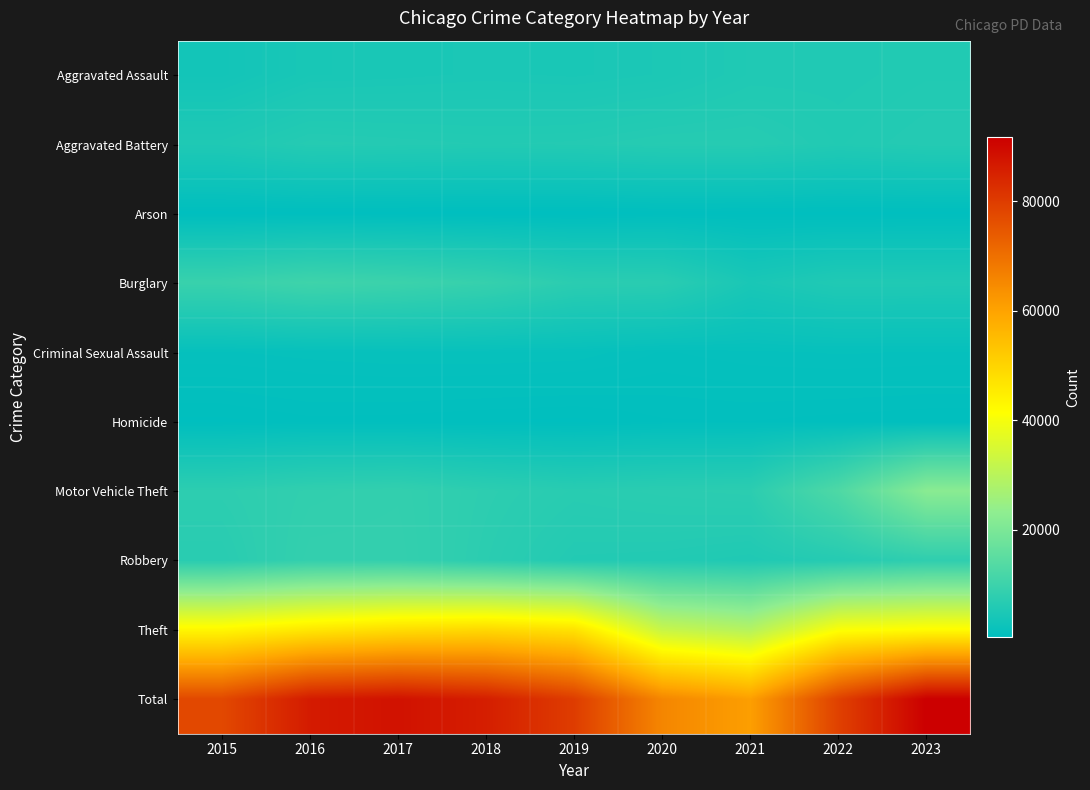

At 2018, list the series in order from largest to smallest.

Total, Theft, Burglary, Motor Vehicle Theft, Robbery, Aggravated Battery, Aggravated Assault, Criminal Sexual Assault, Homicide, Arson